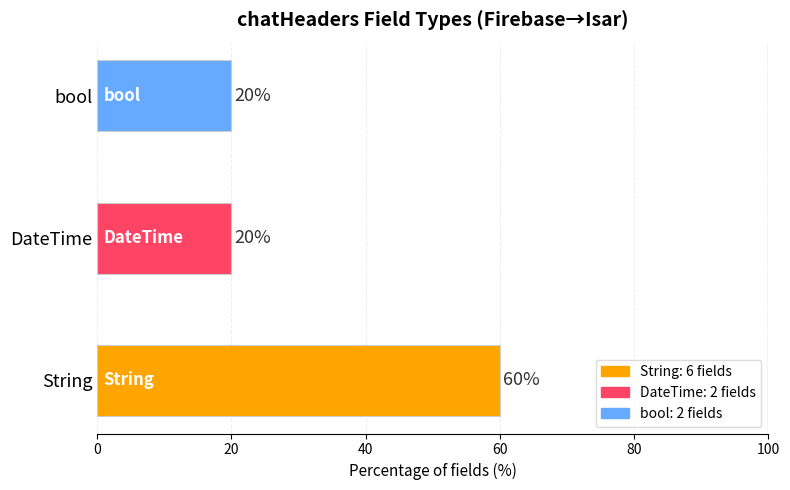

Rank the series at chatHeaderDocId from highest to lowest value.

String, DateTime, bool